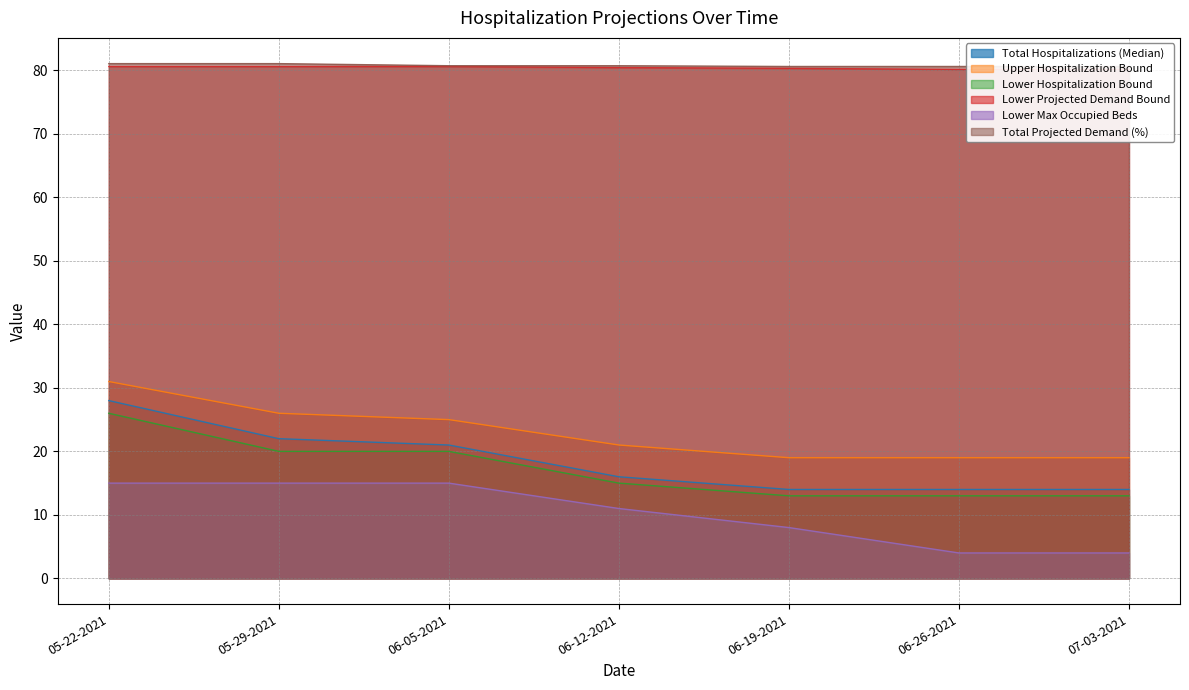

What is the value of the Total Hospitalizations (Median) point at the 7th from the left?

14.0